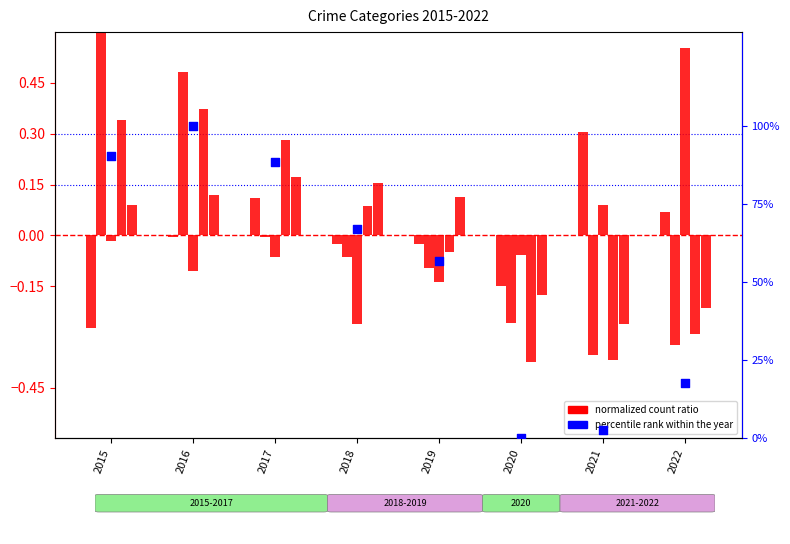

Is the value of Motor Vehicle Theft at 2022 greater than the value of percentile rank within the year at 2017?

No